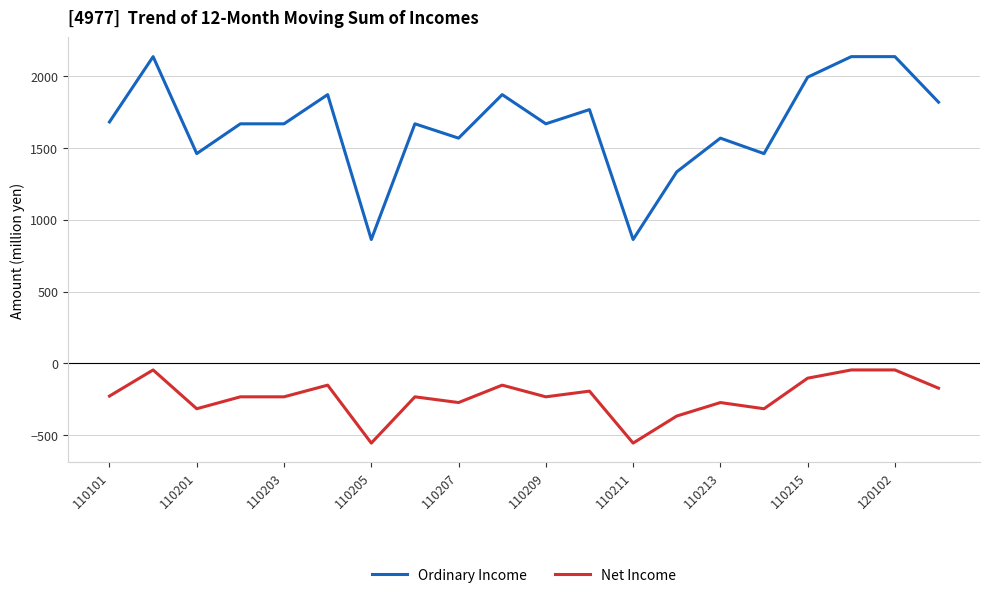

Which series has the largest total across all categories?

Ordinary Income